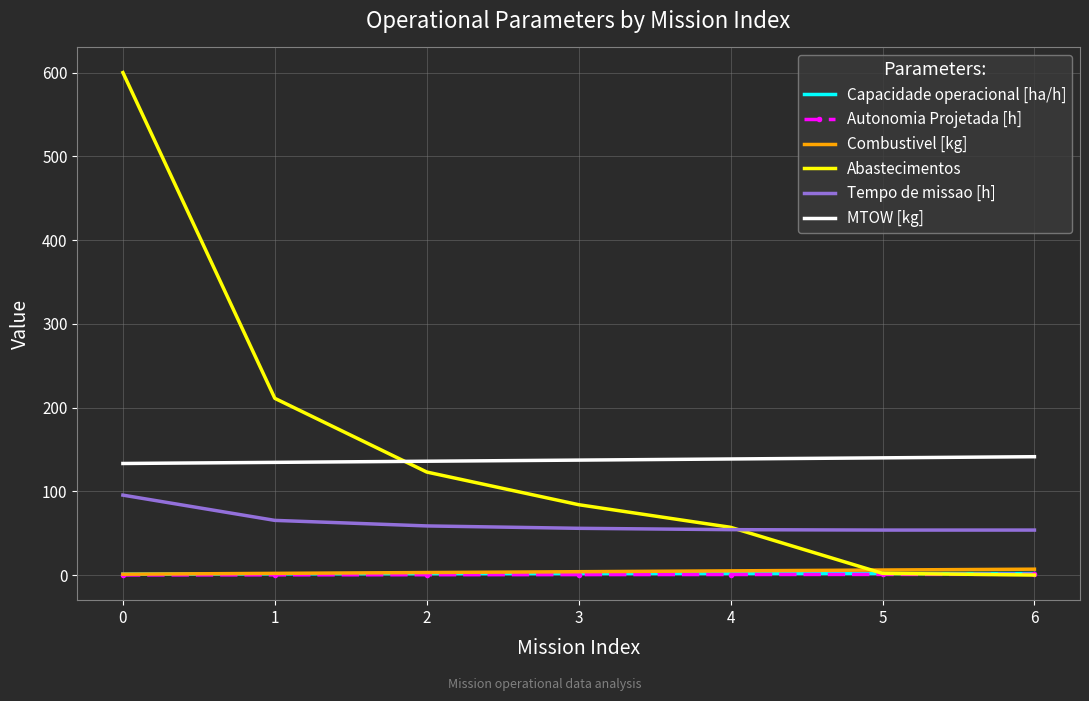

What are all the series names shown in the legend?

Capacidade operacional [ha/h], Autonomia Projetada [h], Combustivel [kg], Abastecimentos, Tempo de missao [h], MTOW [kg]